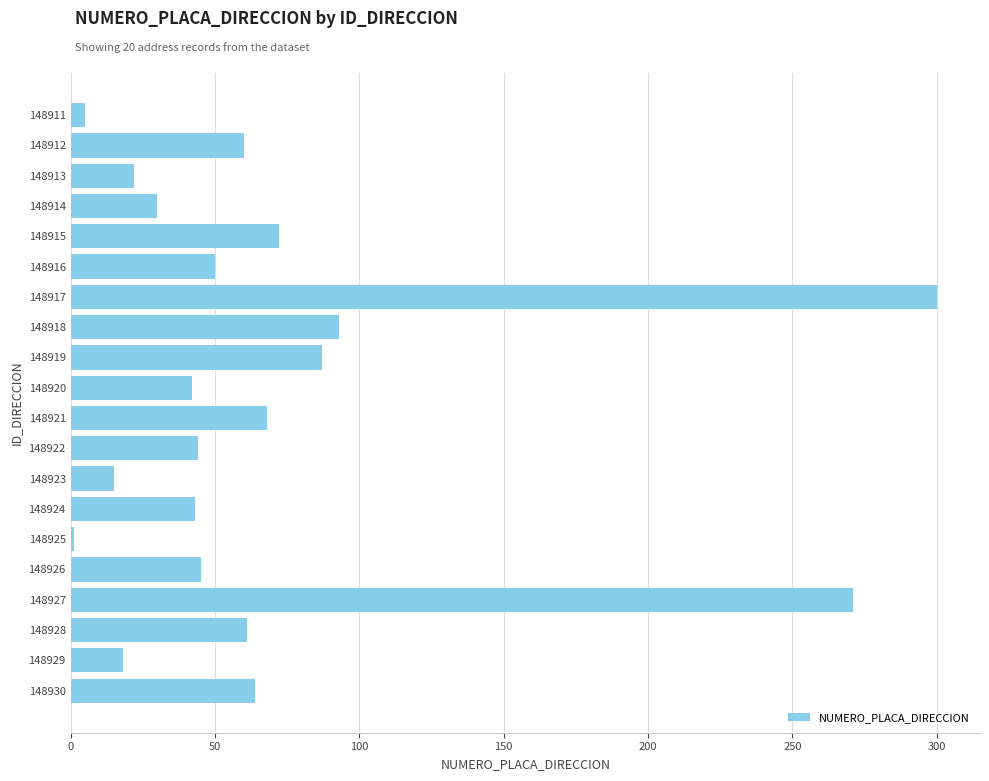

At which label is the value closest to 150?

148918